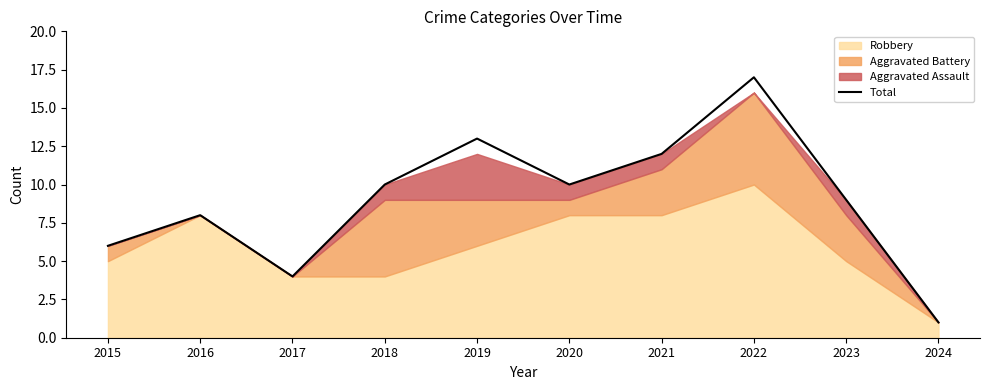

What is the change in value from 2015 to 2016?

+2